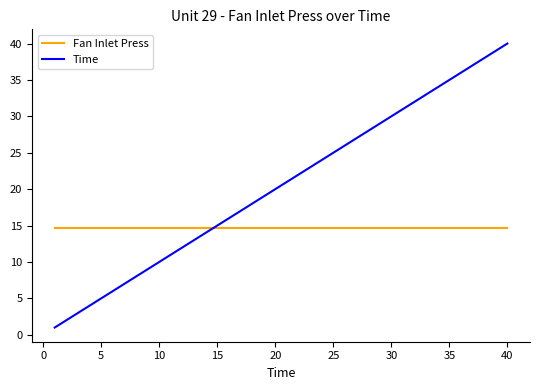

What is the minimum value for Fan Inlet Press?

14.6